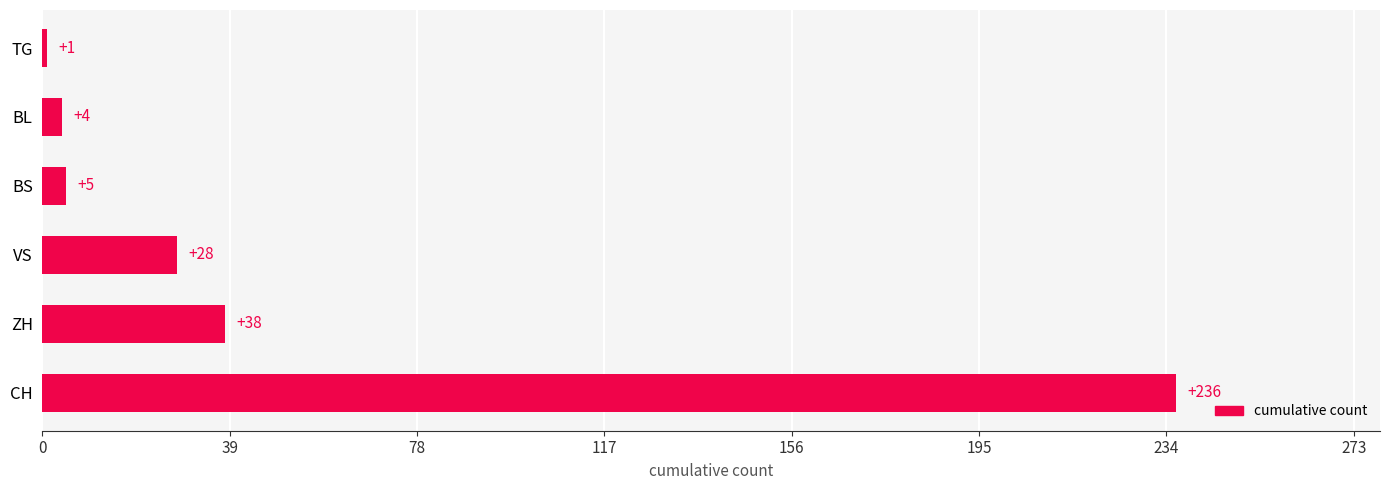

Rank the categories by value from highest to lowest.

CH, ZH, VS, BS, BL, TG